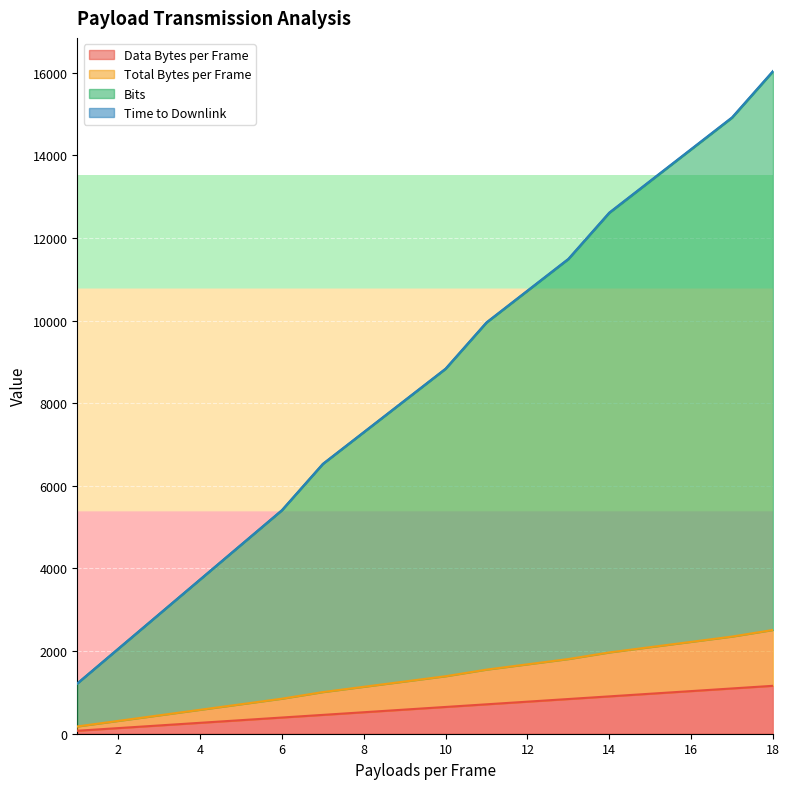

True or false: Time to Downlink has a value of 1000.1 at 14.

False